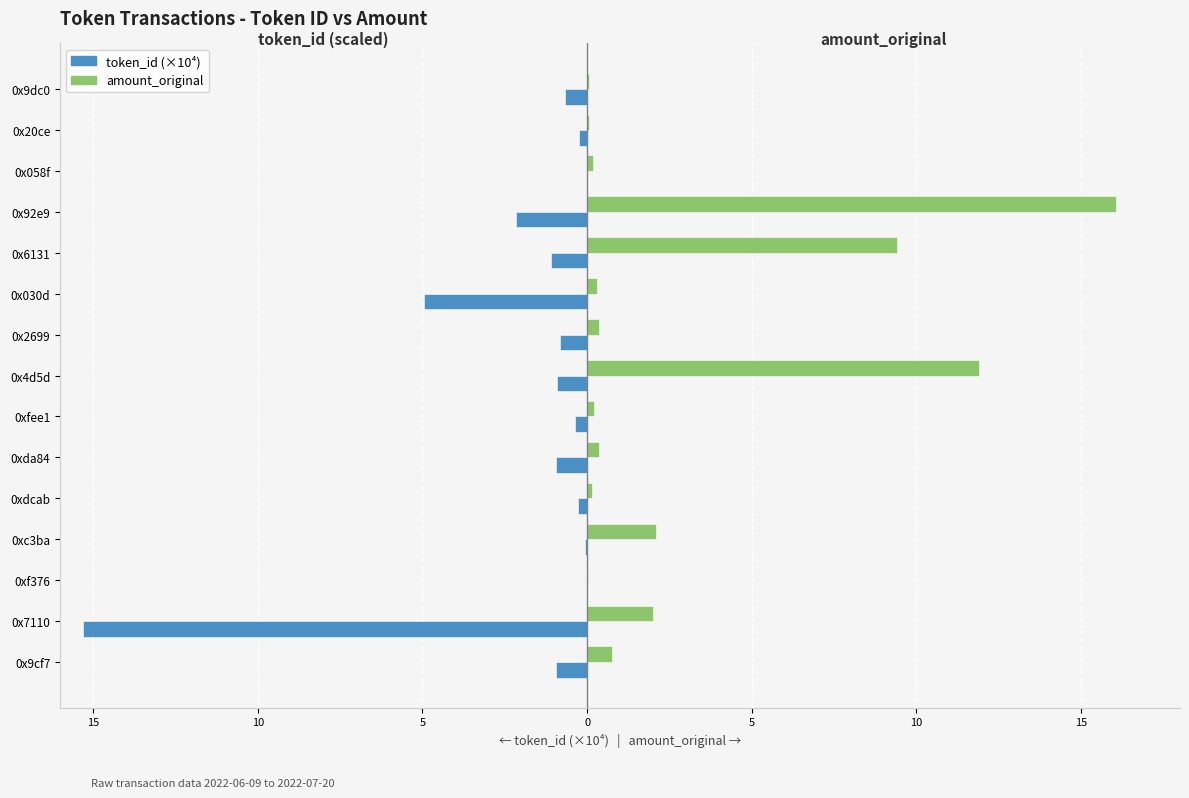

What are all the series names shown in the legend?

token_id (×10⁴), amount_original